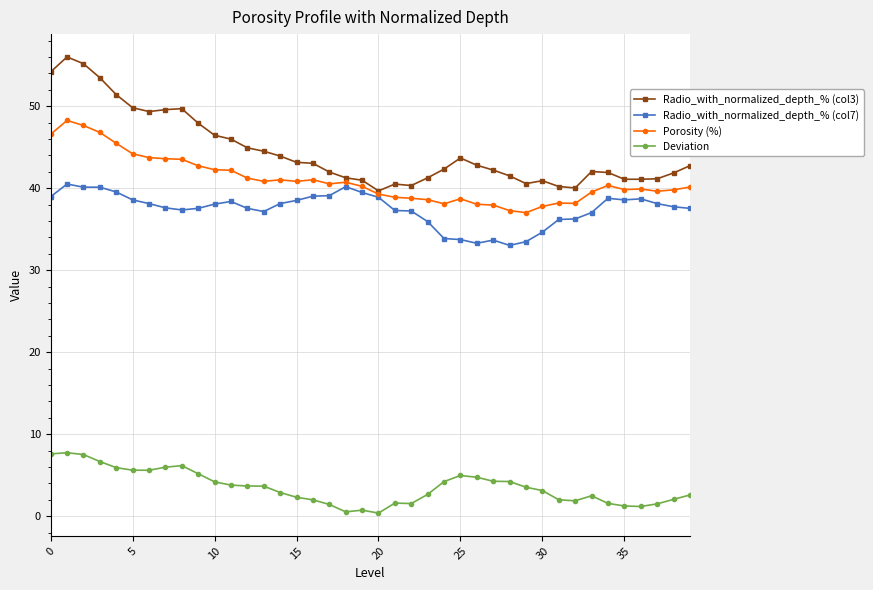

At how many categories does at least one series exceed 37?

40